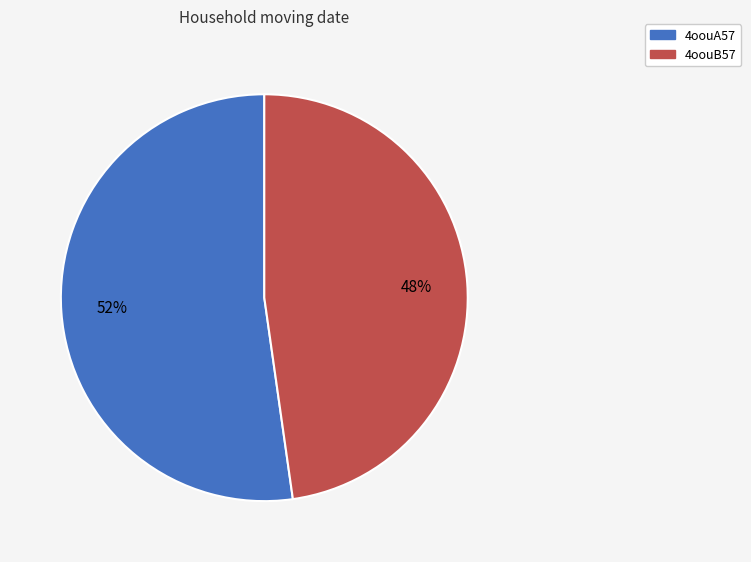

What percentage is the 4oouA57 slice, to the nearest percent?

52%